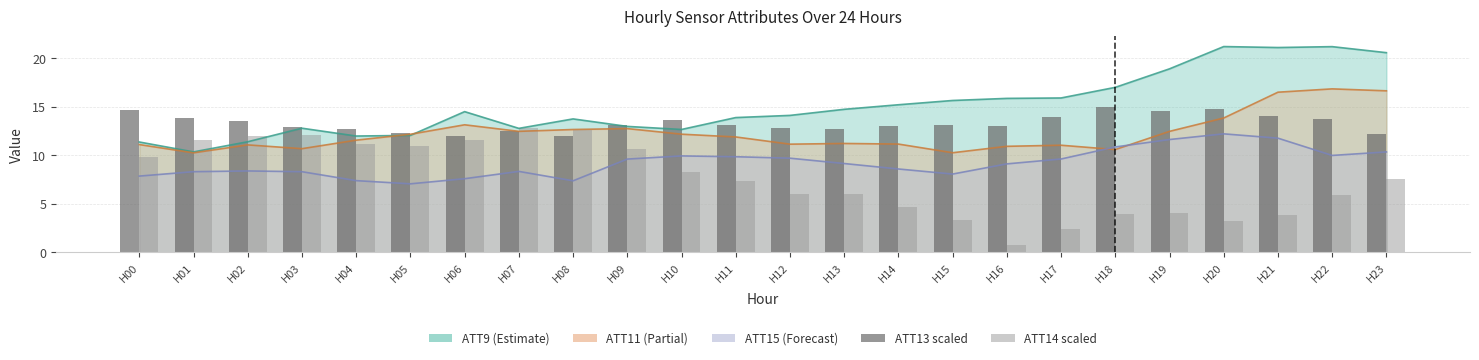

What is the lowest value of the ATT13 (scaled) series?

12.0